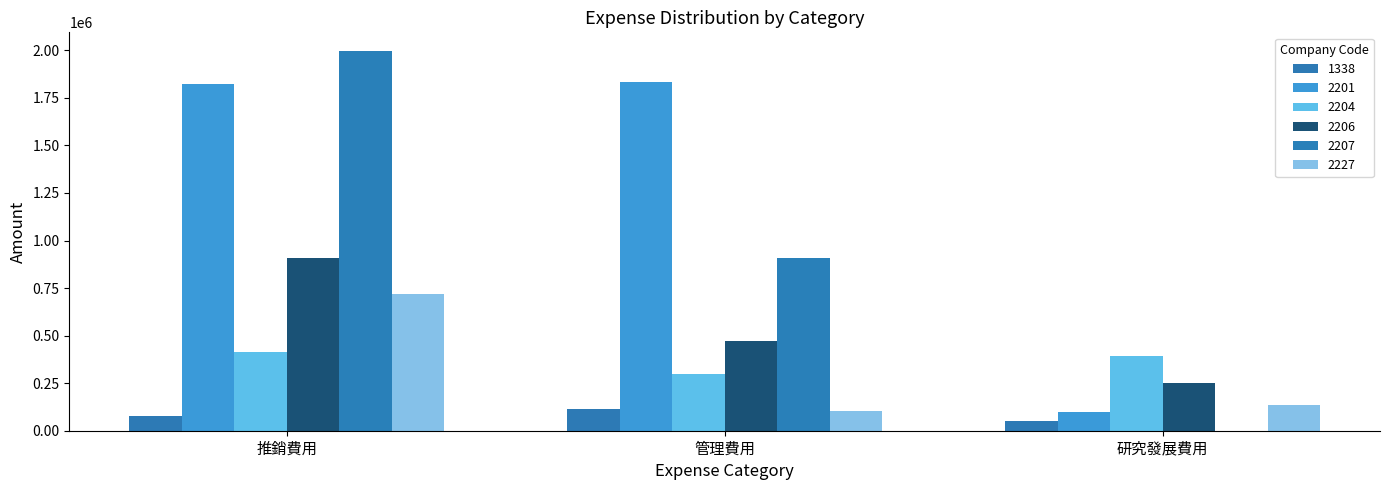

What is the sum of the 1338 values at 推銷費用 and 管理費用?

192522